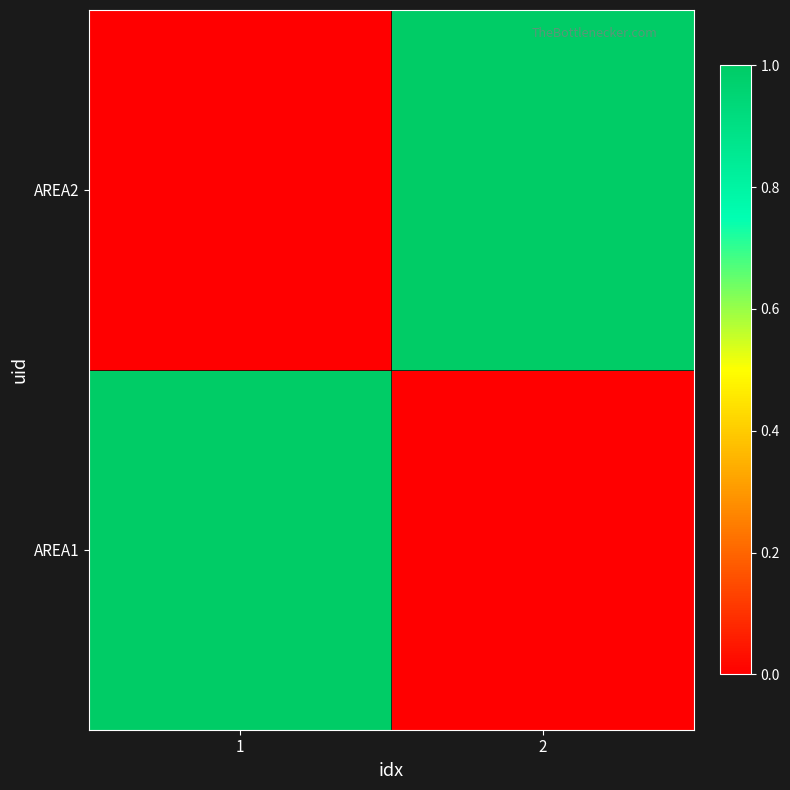

What is the maximum value shown in the chart?

1